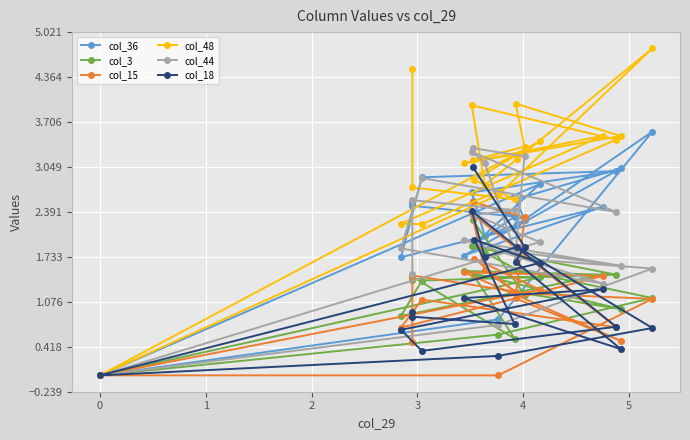

Is it true that col_48 equals 1.7 at 9?

False